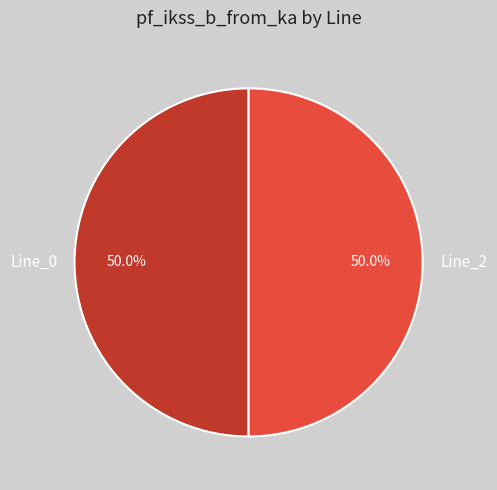

What is the ratio of the value at Line_2 to the value at Line_0?

1.0